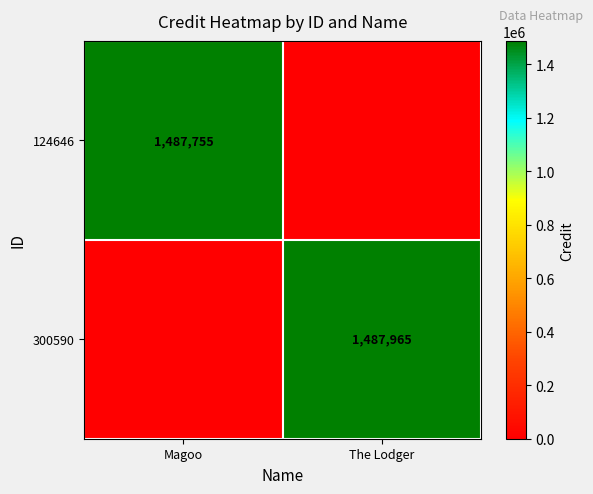

What is the maximum value shown in the chart?

1487965